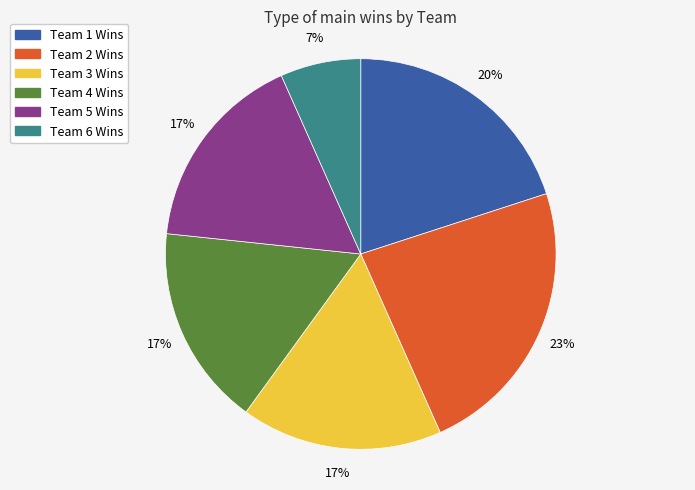

Approximately how many times larger is the value at Team 3 Wins compared to Team 5 Wins?

1.0